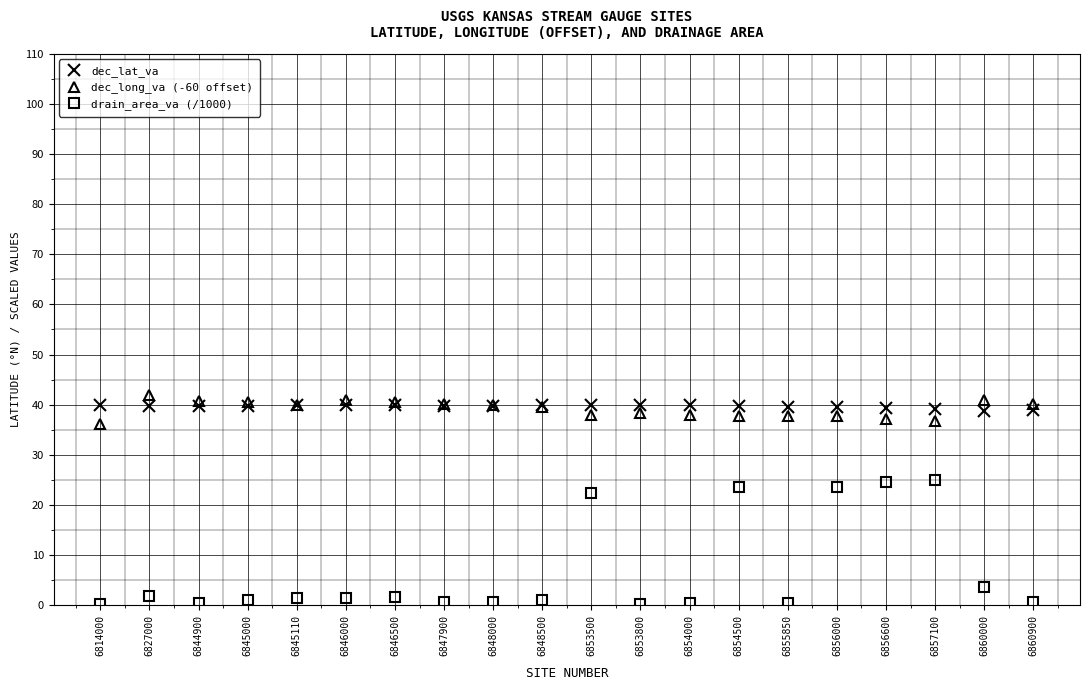

Which series has the widest spread of values?

drain_area_va (/1000)